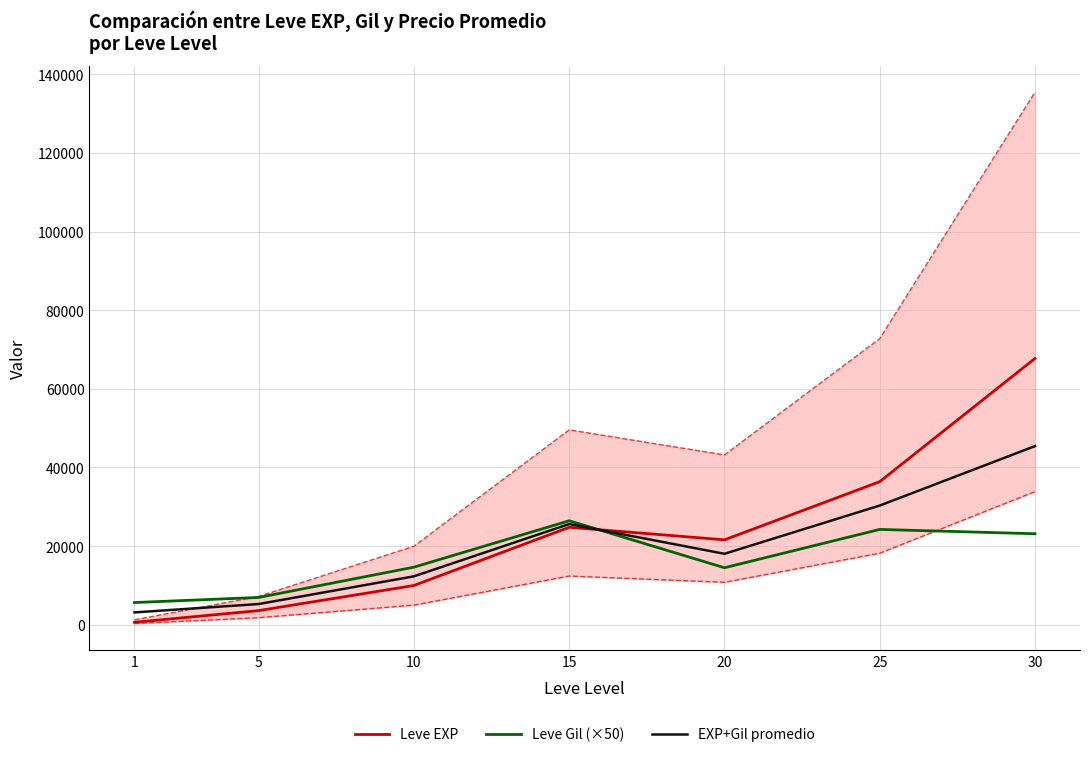

What is the difference between the second highest and second lowest values in the Leve EXP series?

32790